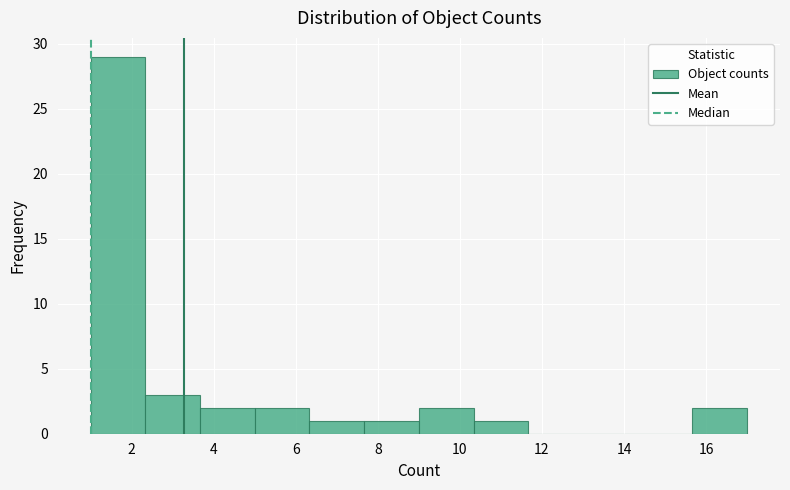

Which range on the x-axis has the tallest bar?

1.0 to 2.4